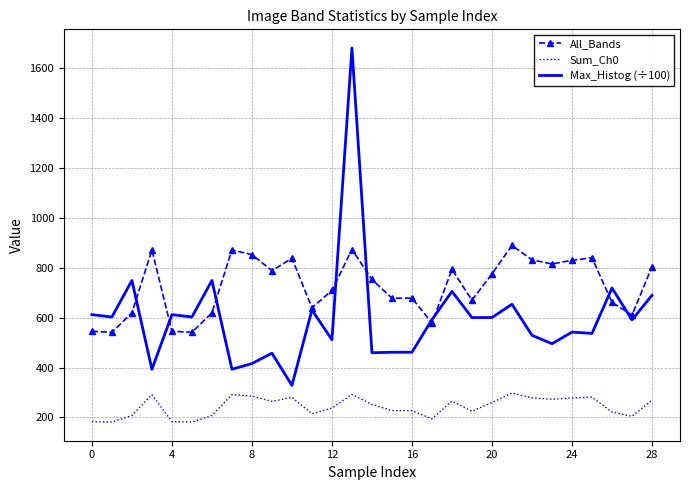

Rank the series by their maximum value, from lowest to highest.

Sum_Ch0, All_Bands, Max_Histog (÷100)